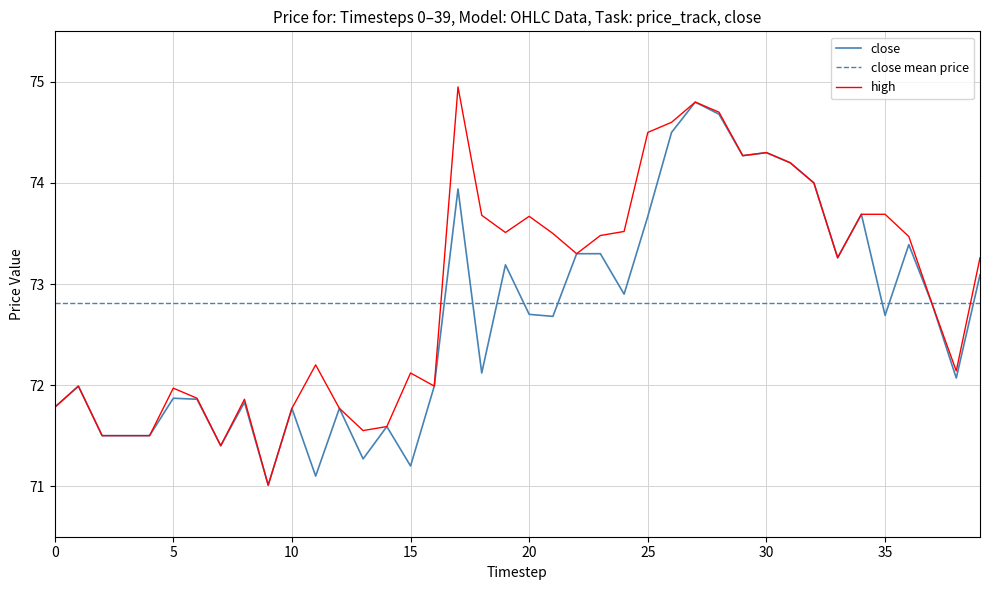

What is the minimum value for close?

71.0